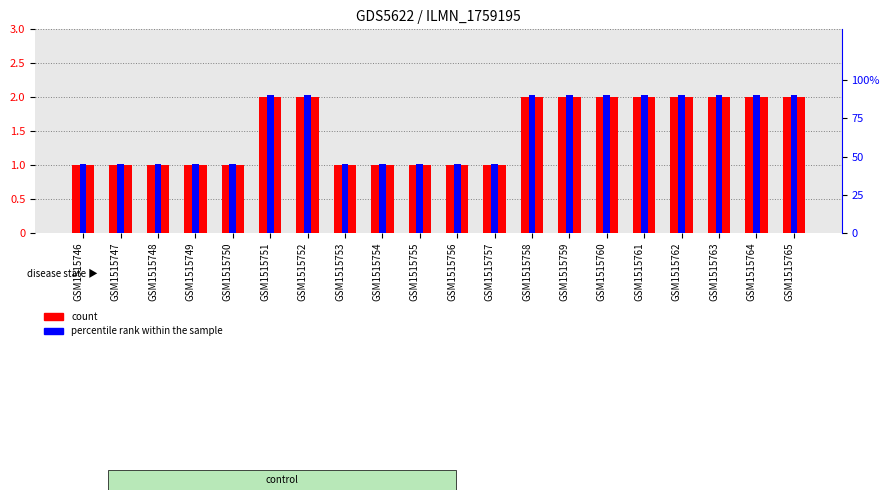

The count series shows 1 at GSM1515754. True or false?

True